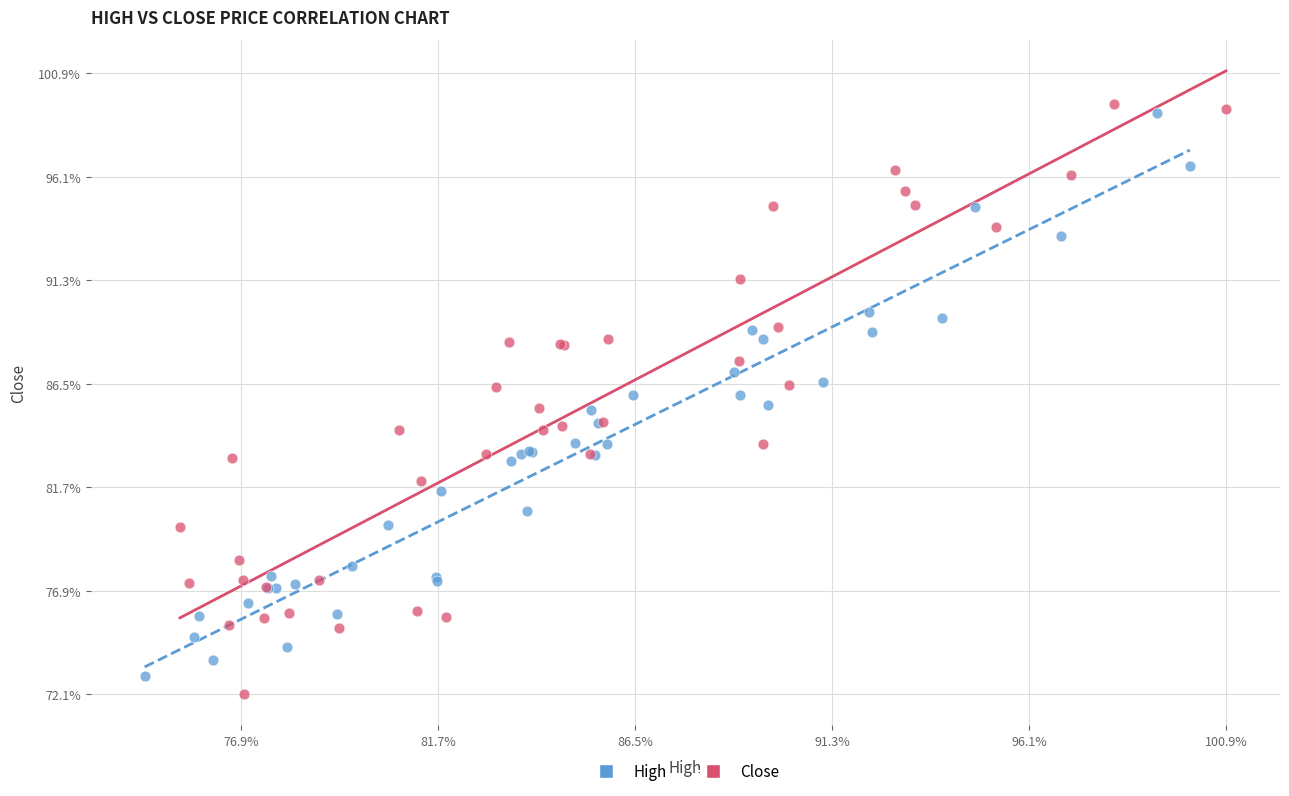

Which series reaches the minimum Y coordinate?

Close